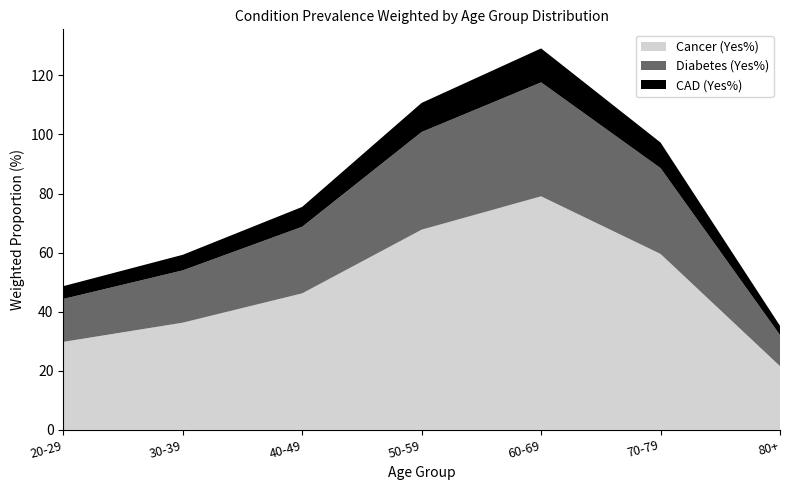

At which category is the sum across all series the highest?

60-69